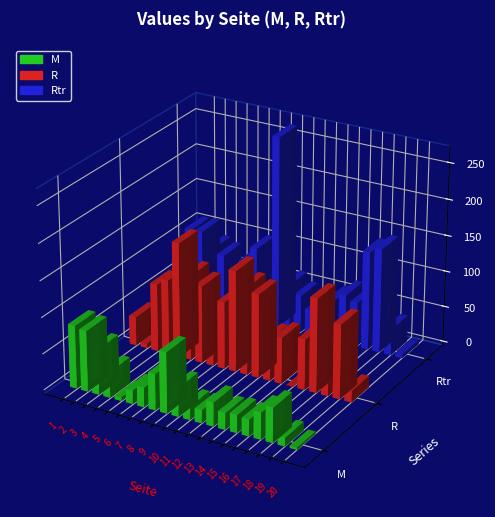

Reading left to right, transcribe all the data shown in this chart.

M: 87	84	63	36	5	19	27	50	84	40	19	18	33	23	25	23	37	48	12	3
R: 40	6	94	104	159	118	107	46	93	140	122	116	58	64	0	70	130	84	103	16
Rtr: 109	110	89	83	22	82	104	79	267	64	52	35	47	58	69	62	137	145	37	5